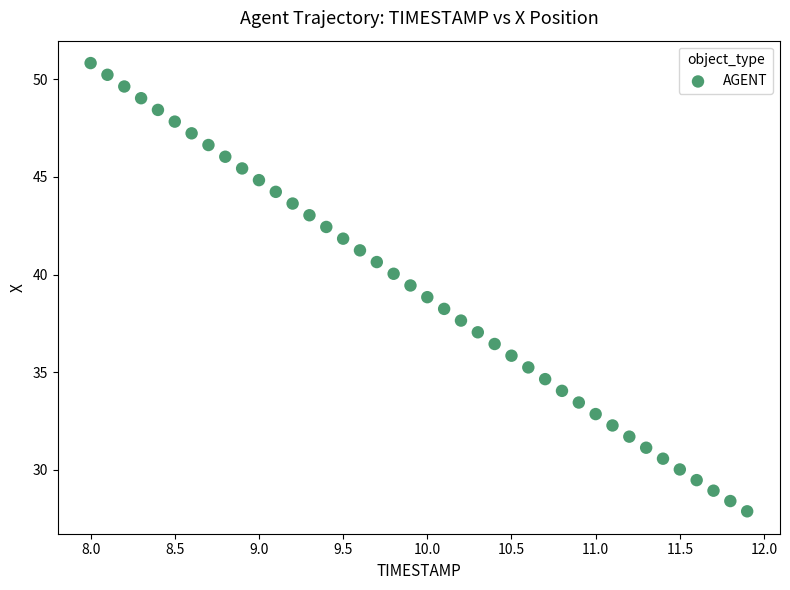

What is the range of X values (max minus min)?

3.9